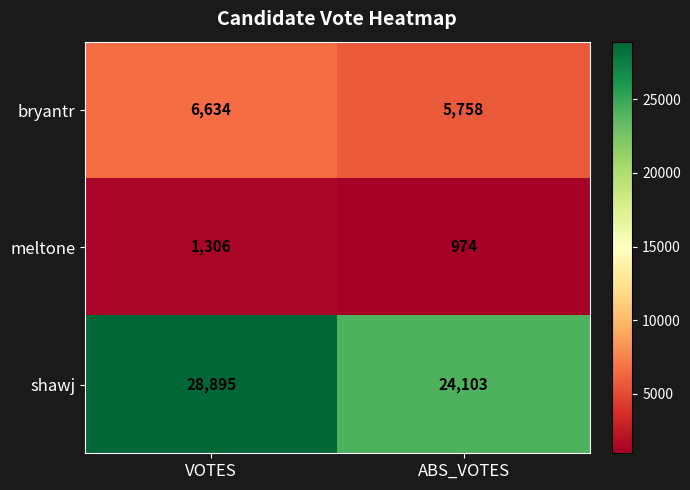

What is the total value across all series at ABS_VOTES?

30835